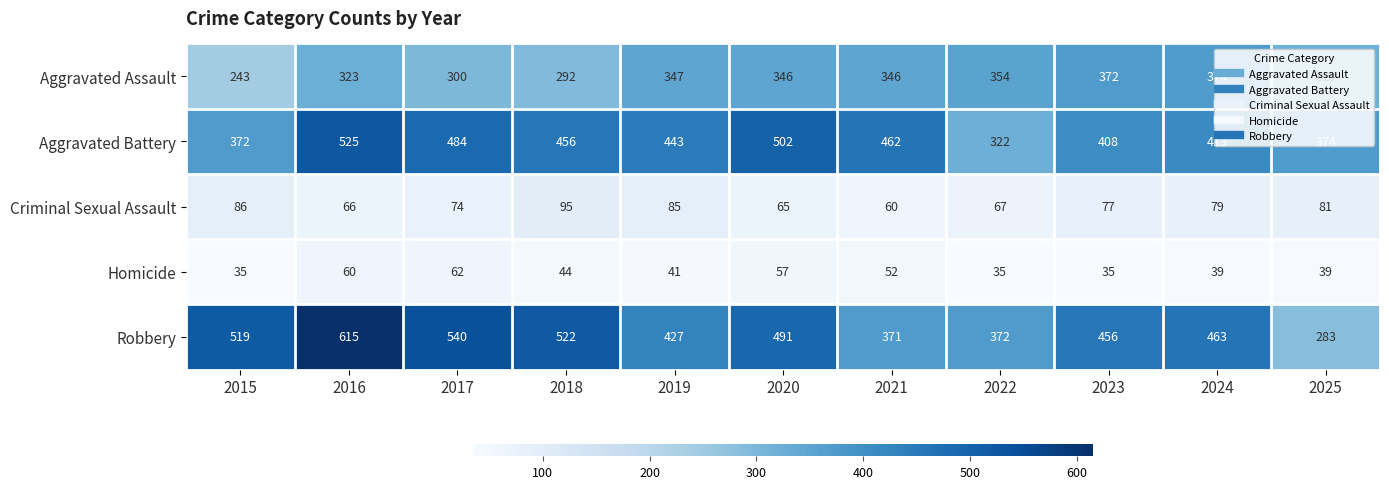

At 2015, list the series in order from smallest to largest.

Homicide, Criminal Sexual Assault, Aggravated Assault, Aggravated Battery, Robbery